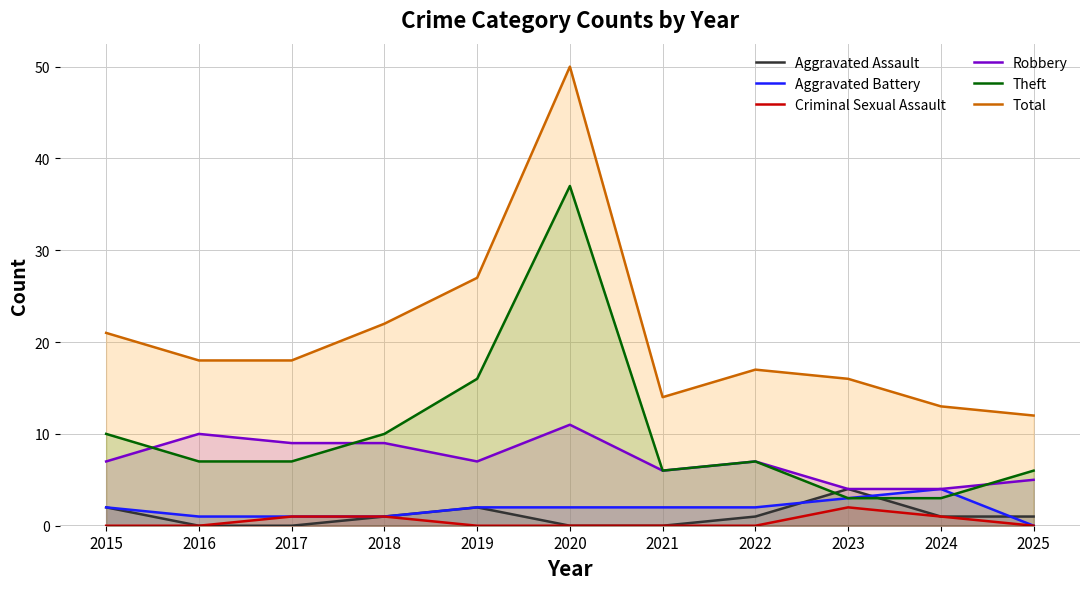

What are all the series names shown in the legend?

Aggravated Assault, Aggravated Battery, Criminal Sexual Assault, Robbery, Theft, Total